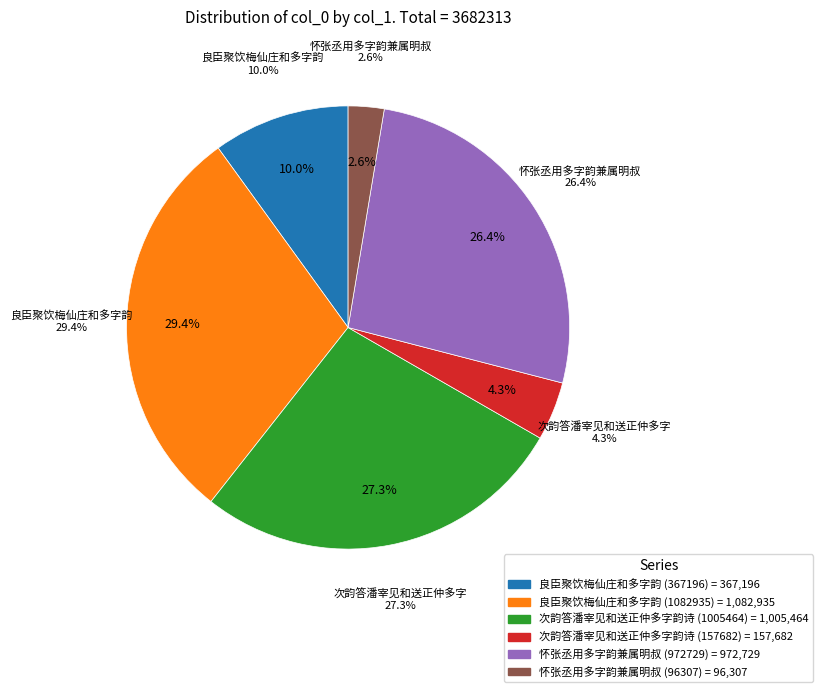

How many slices are in this pie chart?

6